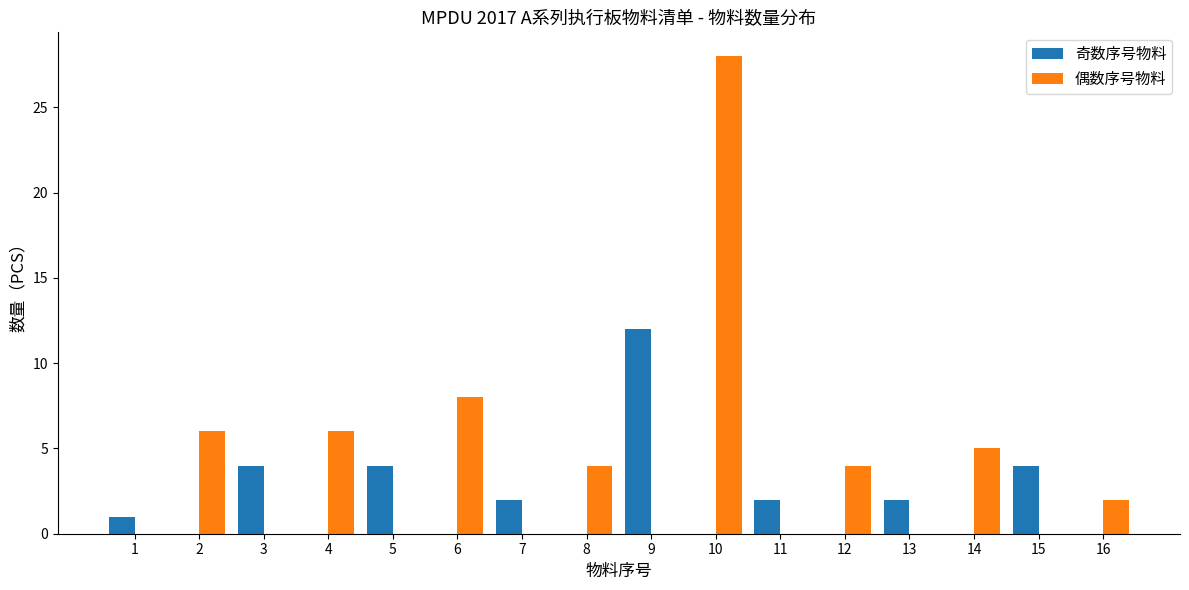

At which category is the sum across all series the highest?

10